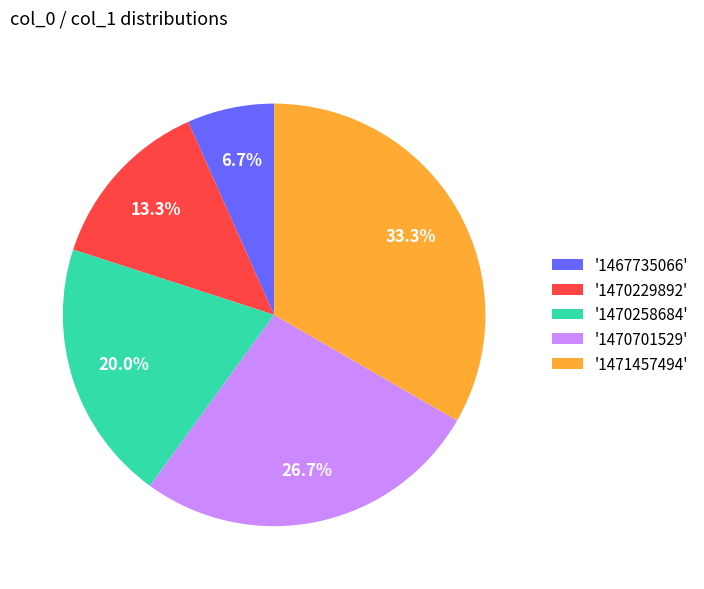

Is there a majority slice in this chart?

No